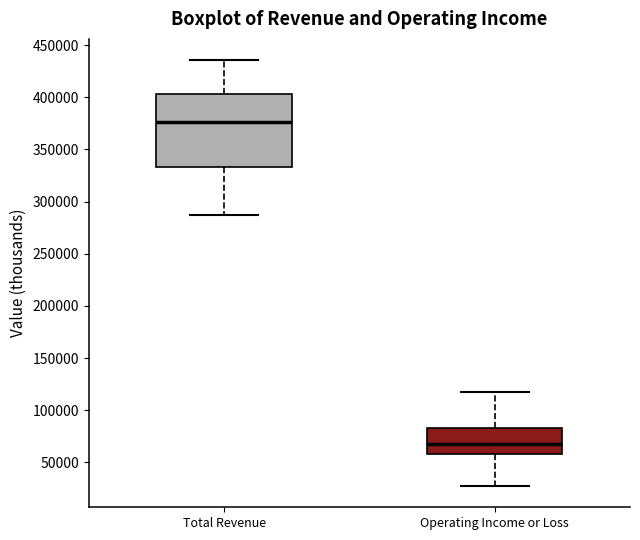

Reading left to right, transcribe this box plot: for each box, give where its median line is, the range the box spans, and where its two whiskers end, as read against the y-axis. The values are not printed on the chart, so give them approximately, as read against the axis.

Total Revenue: median 375000, box 335000 to 405000, whiskers 285000 to 435000
Operating Income or Loss: median 70000, box 60000 to 85000, whiskers 25000 to 115000